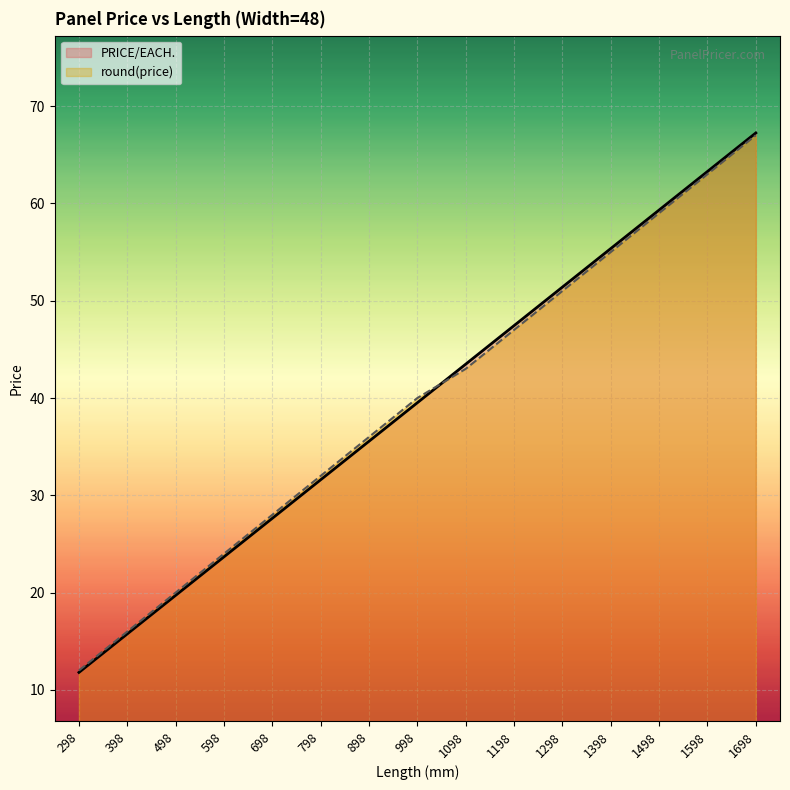

True or false: PRICE/EACH. has more than 2 points higher than both neighbors.

False